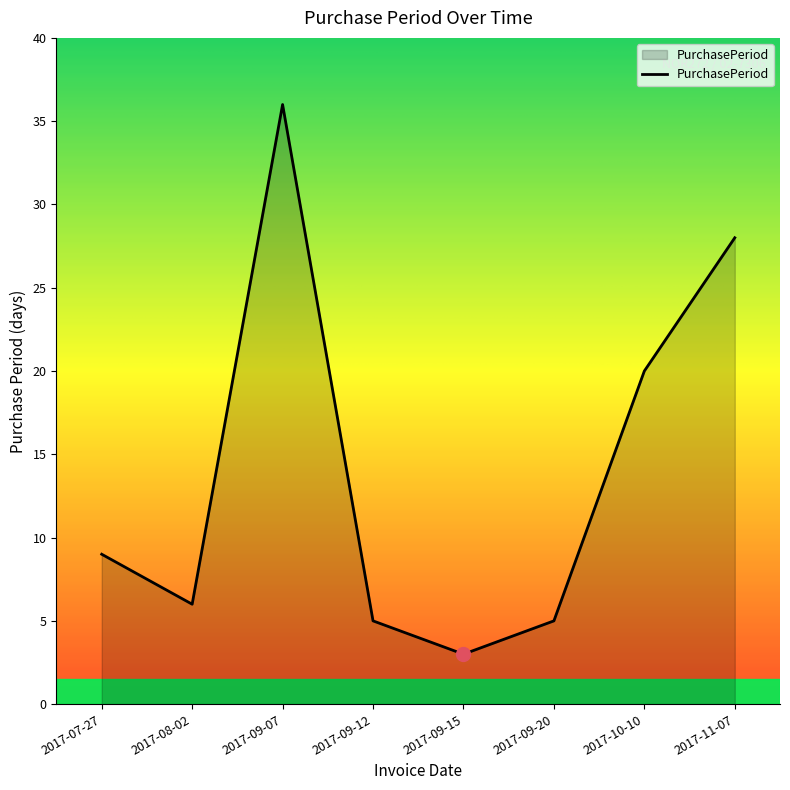

What is the difference between the second highest and second lowest values?

23